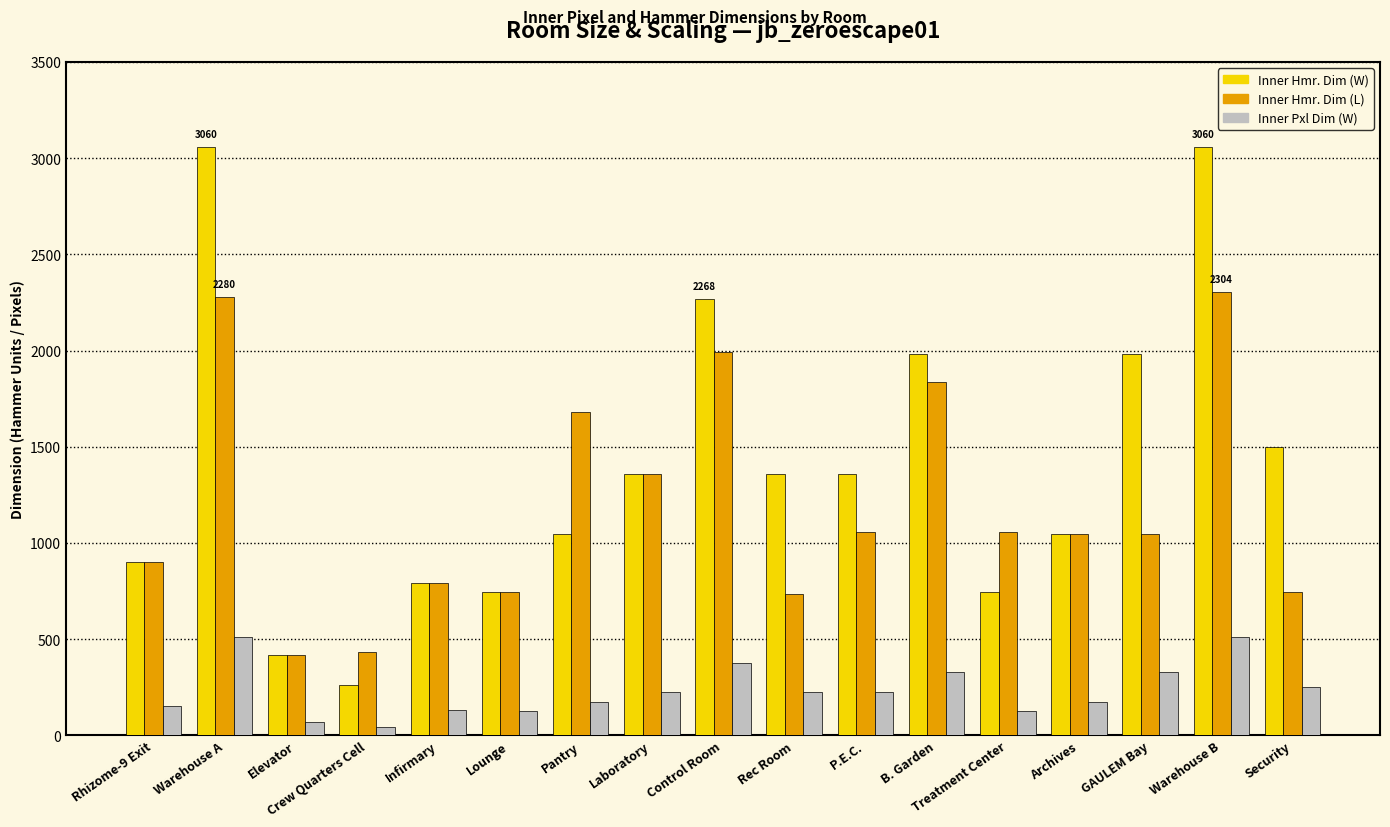

Which series has the widest spread of values?

Inner Hmr. Dim (W)